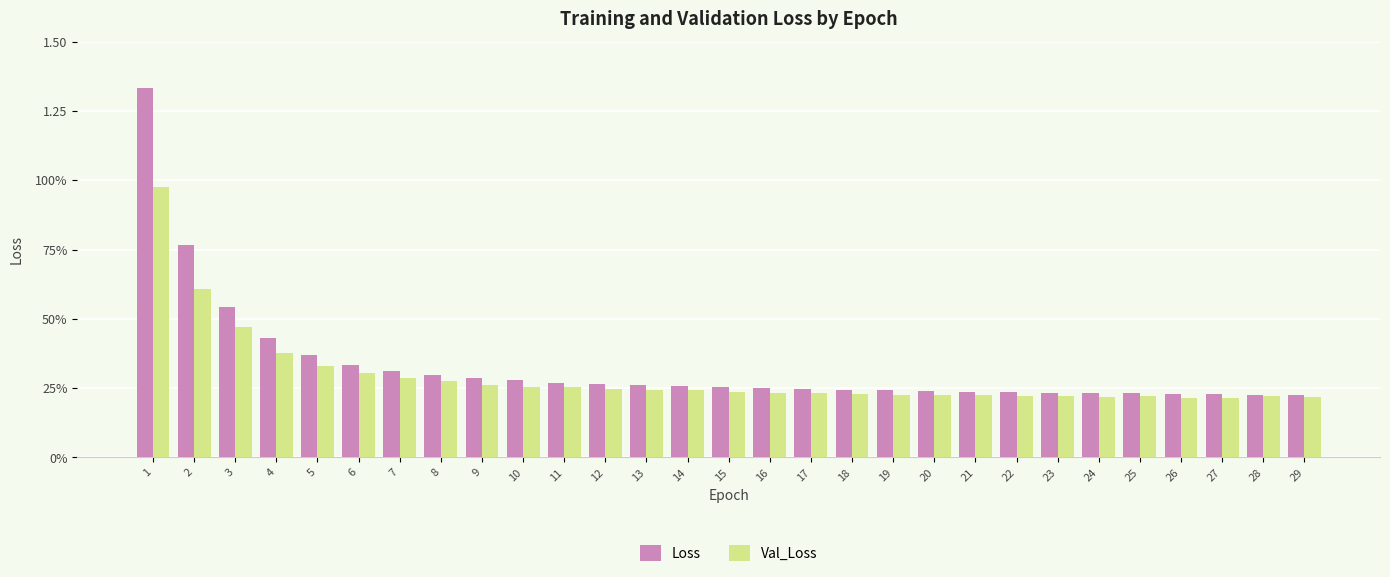

Which series has the largest total across all categories?

Loss